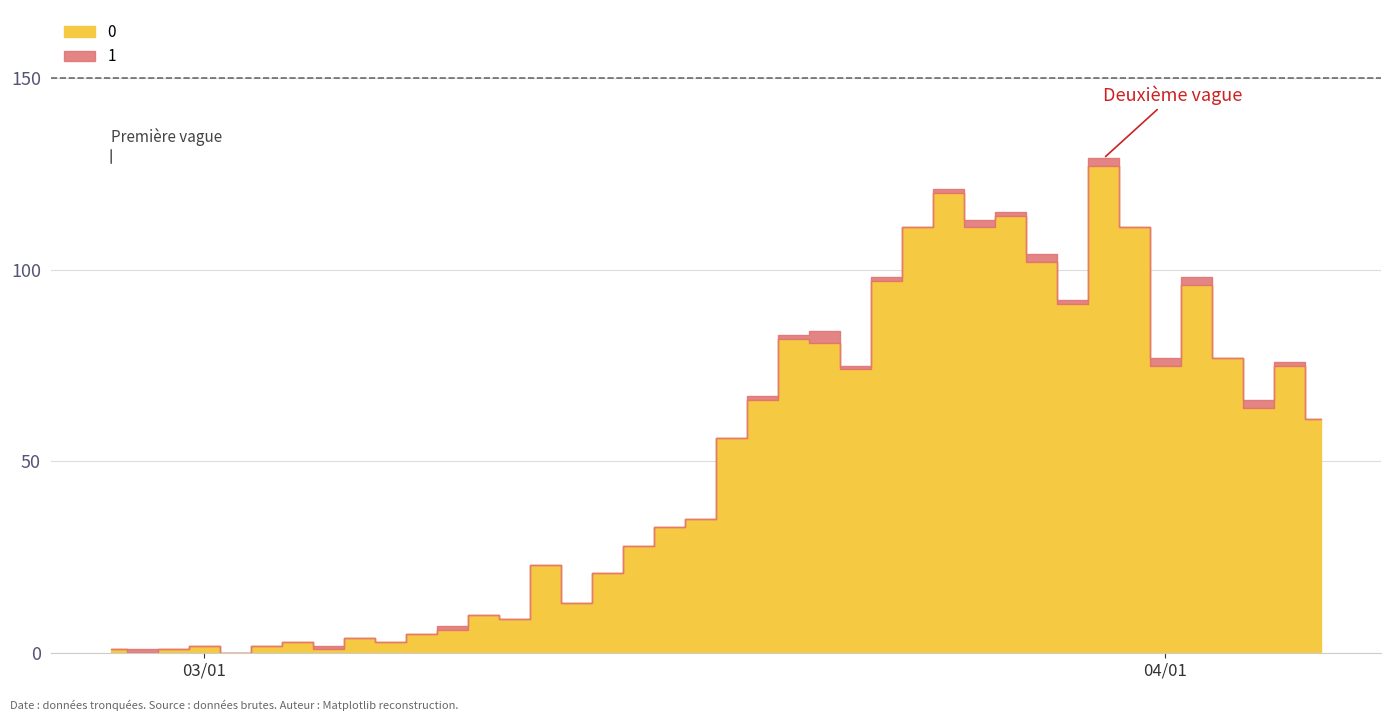

What is the difference between the highest and lowest values at 36?

77